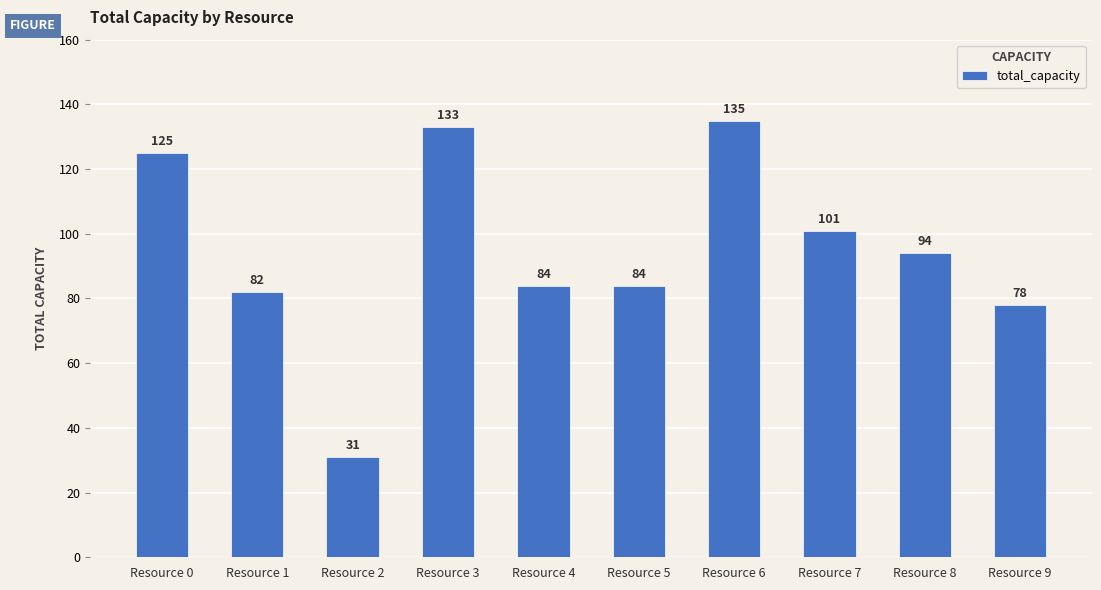

Reading right to left, extract all data points from this chart.

Resource 9=78	Resource 8=94	Resource 7=101	Resource 6=135	Resource 5=84	Resource 4=84	Resource 3=133	Resource 2=31	Resource 1=82	Resource 0=125